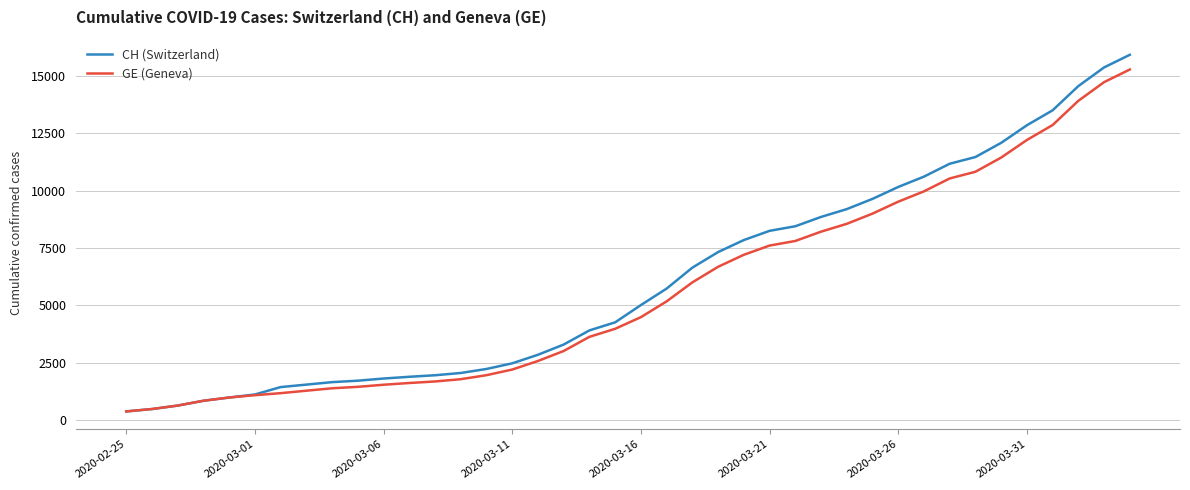

Which series has the widest spread of values?

CH (Switzerland)